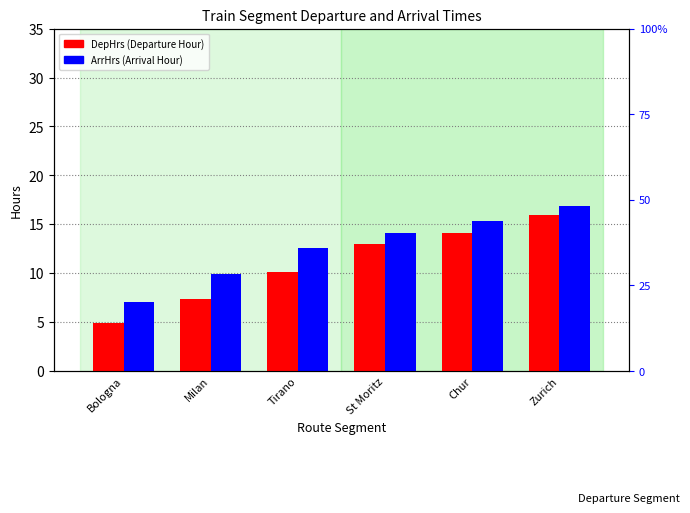

Which series has the largest total across all categories?

ArrHrs